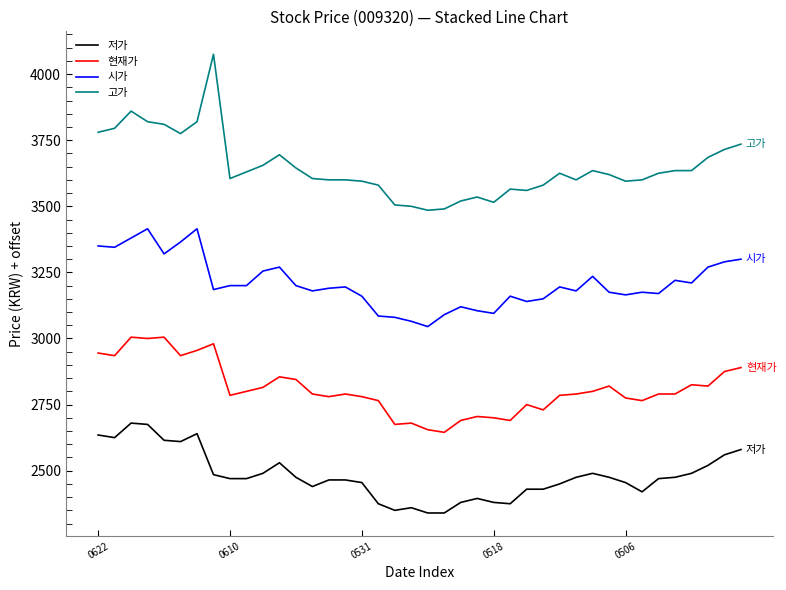

What is the difference between the maximum and minimum values in the 고가 series?

590